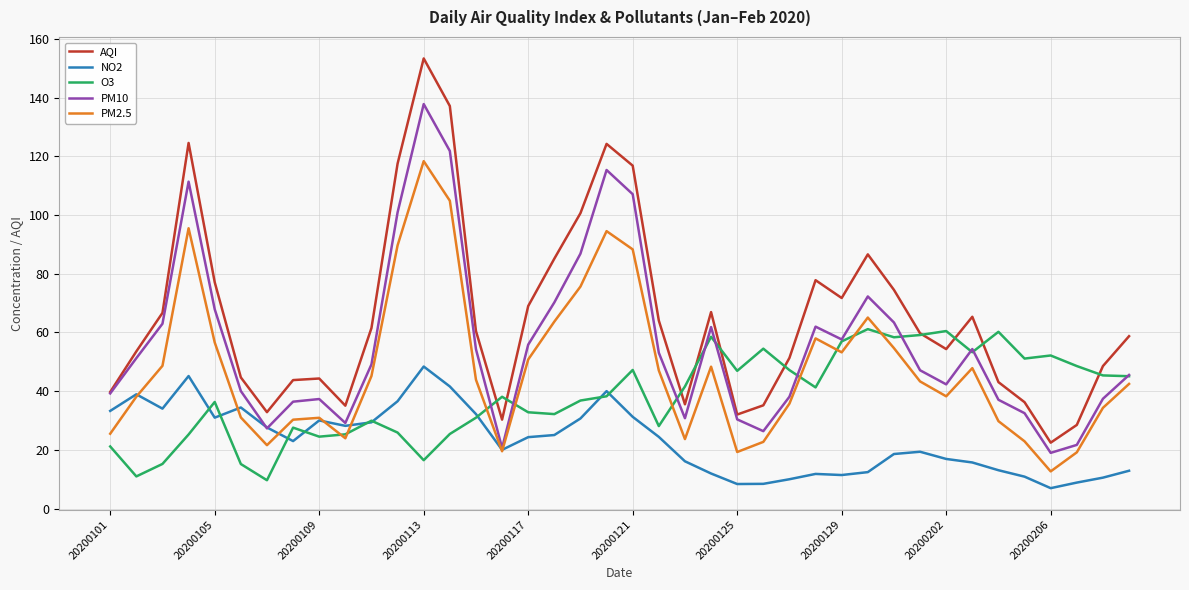

True or false: AQI and NO2 cross at least once.

False